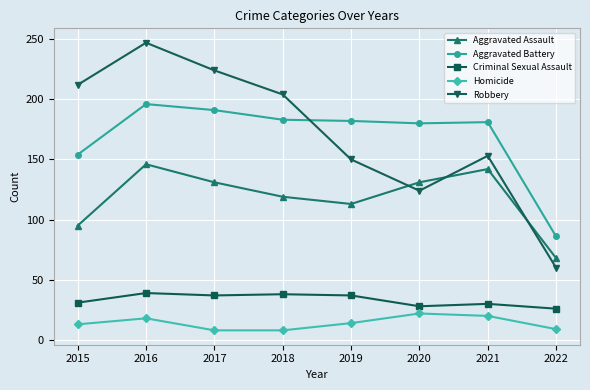

Where does the Criminal Sexual Assault series first go above 37?

2016